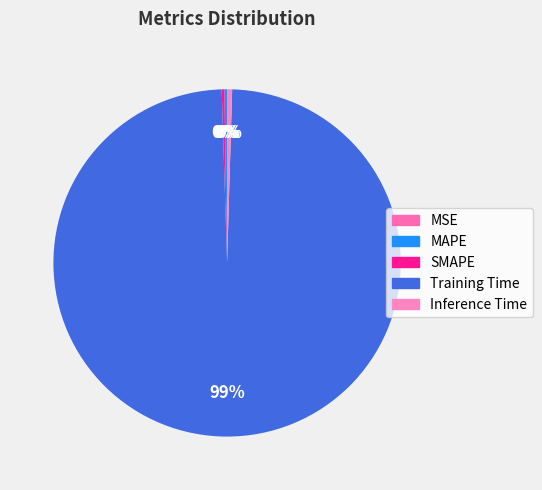

Between MSE and MAPE, which is larger?

MAPE